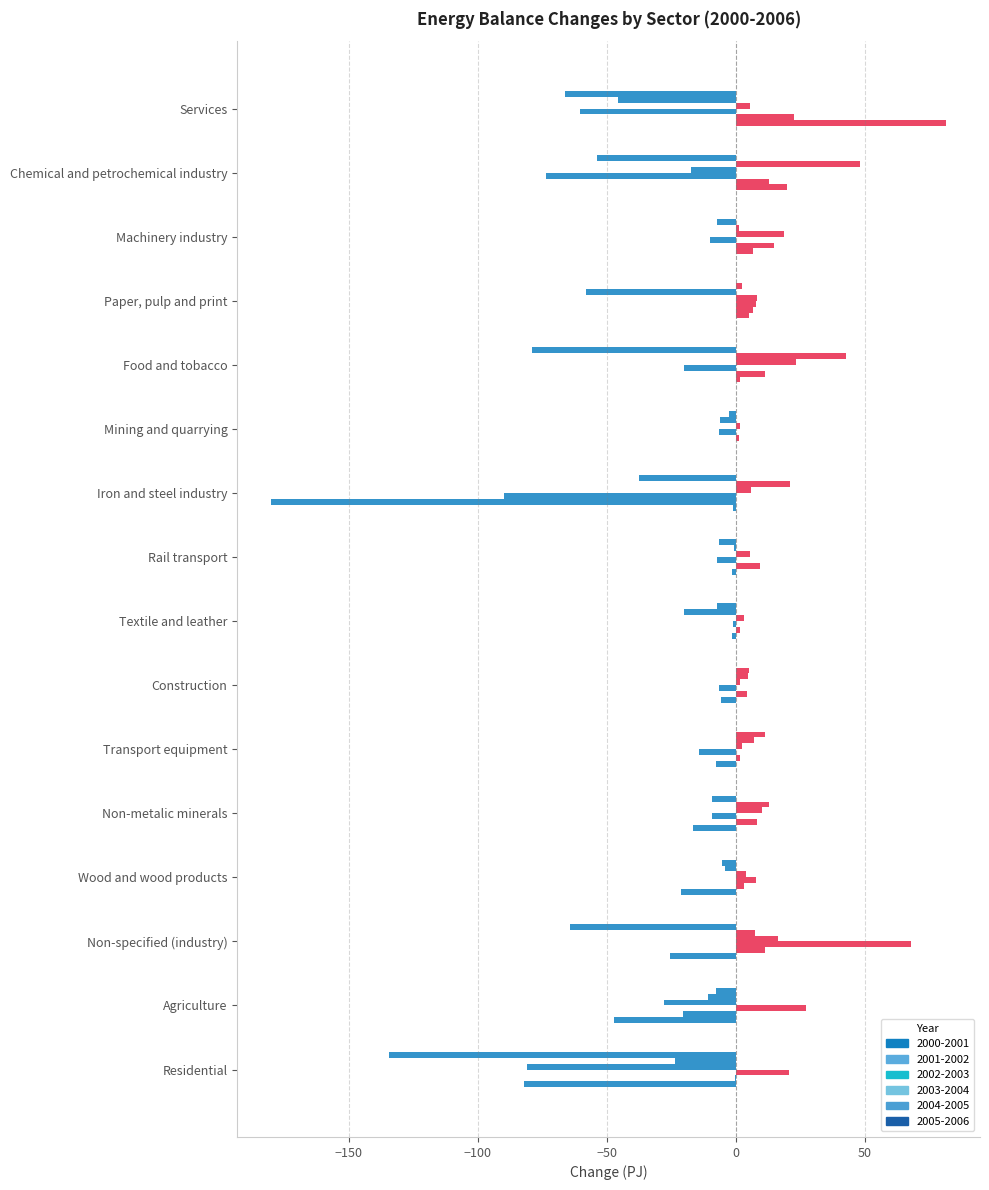

What is the sum of all 2001-2002 values?

-92.5